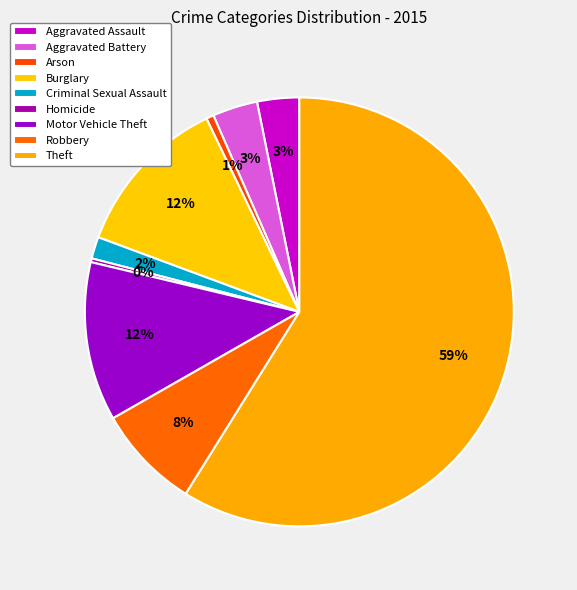

How many slices are in this pie chart?

9